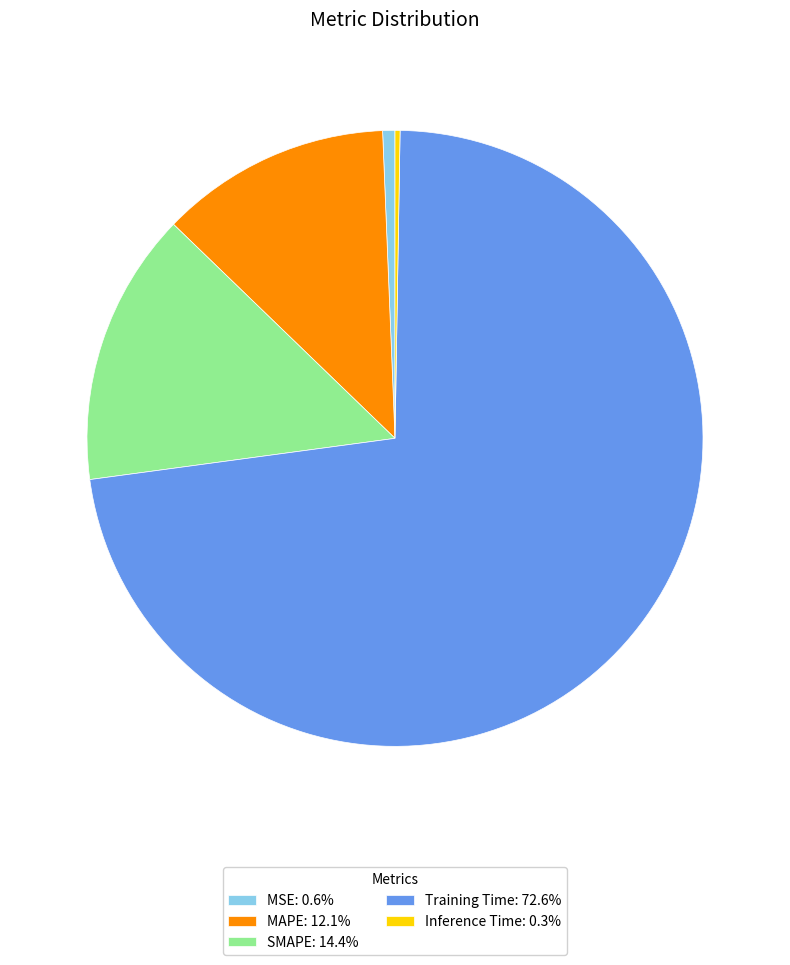

Combined, do Training Time: 72.6% and SMAPE: 14.4% account for over 50%?

Yes